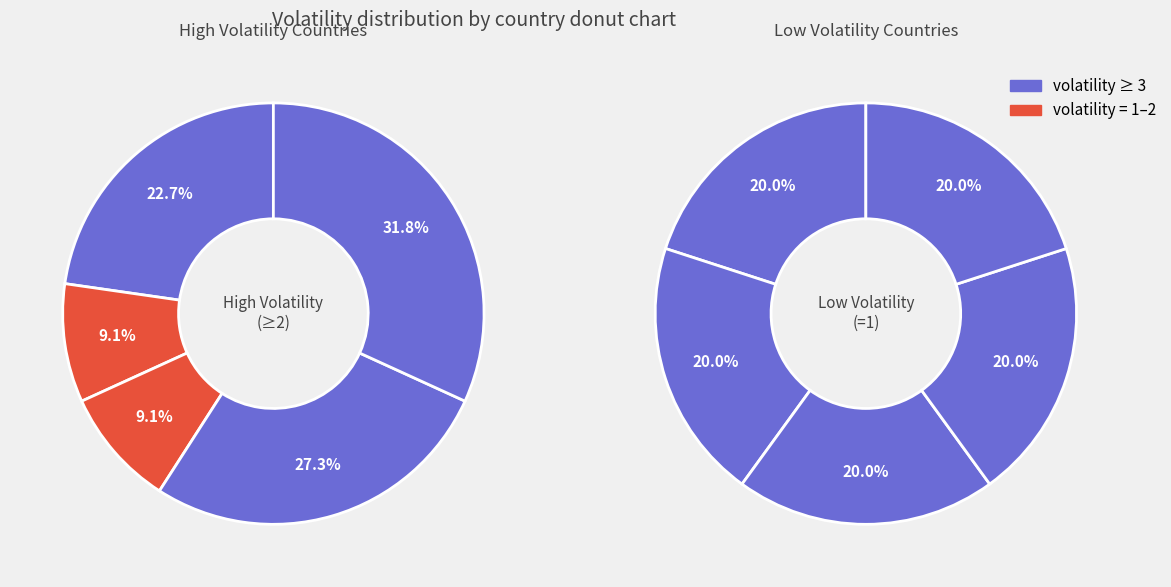

Does United Kingdom represent more than half of the total?

No